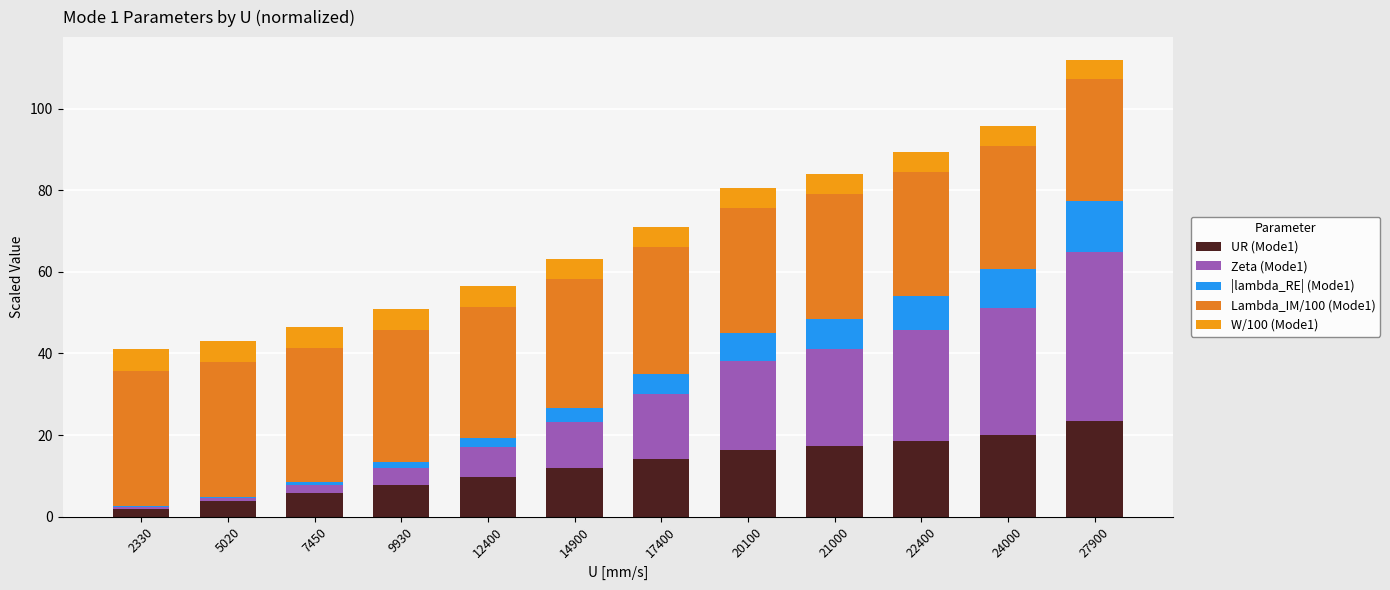

Does the chart contain stacked bars?

Yes